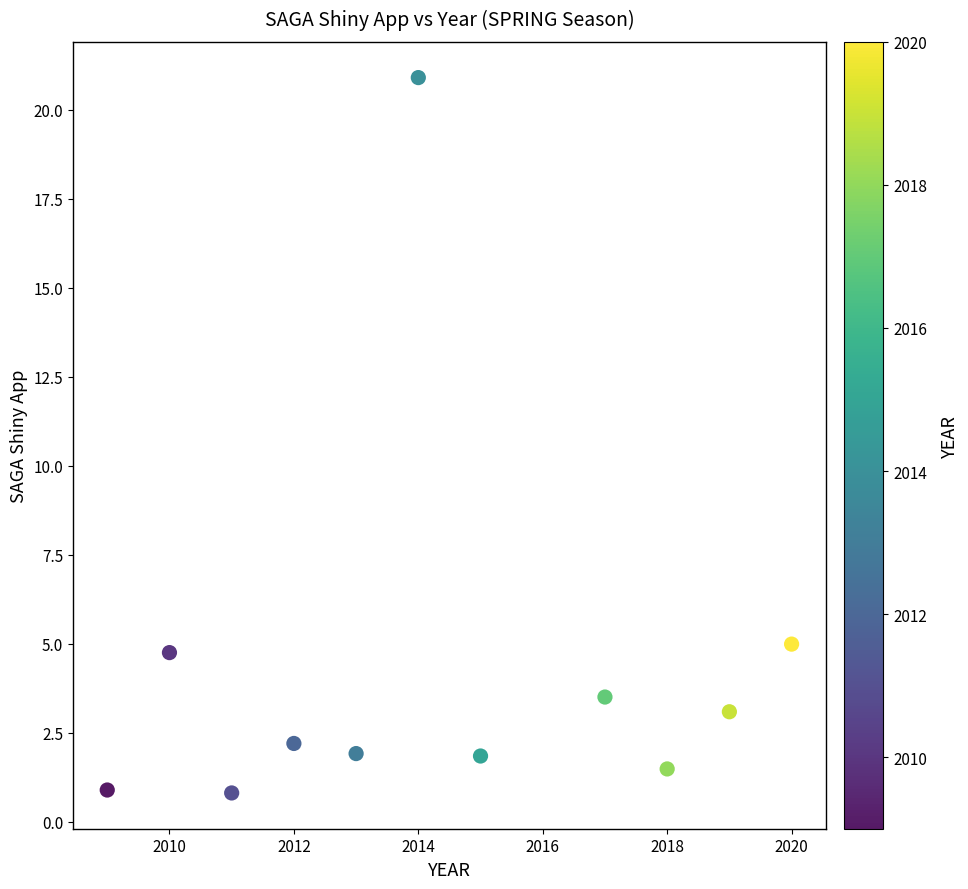

What Y value in the scatter plot is closest to 10?

5.0